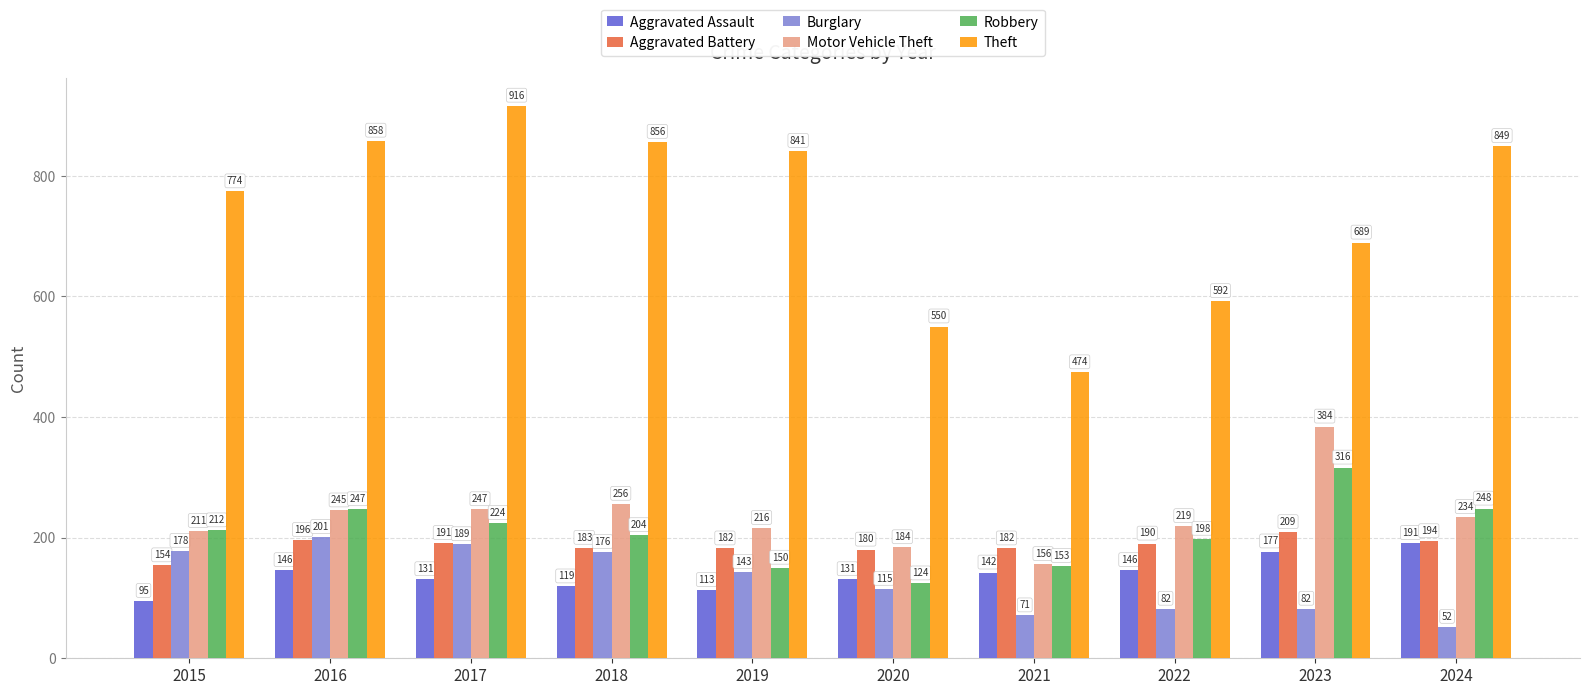

At which label does Aggravated Assault reach its minimum?

2015